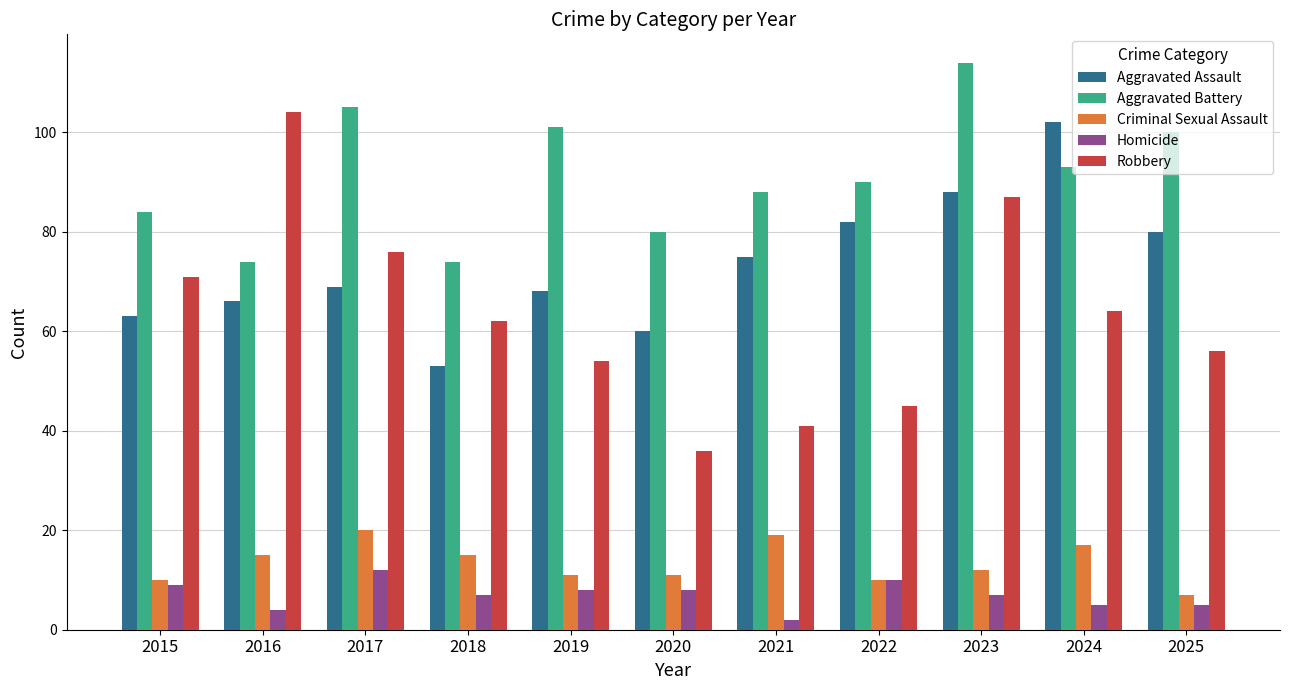

What is the total value across all series at 2025?

248